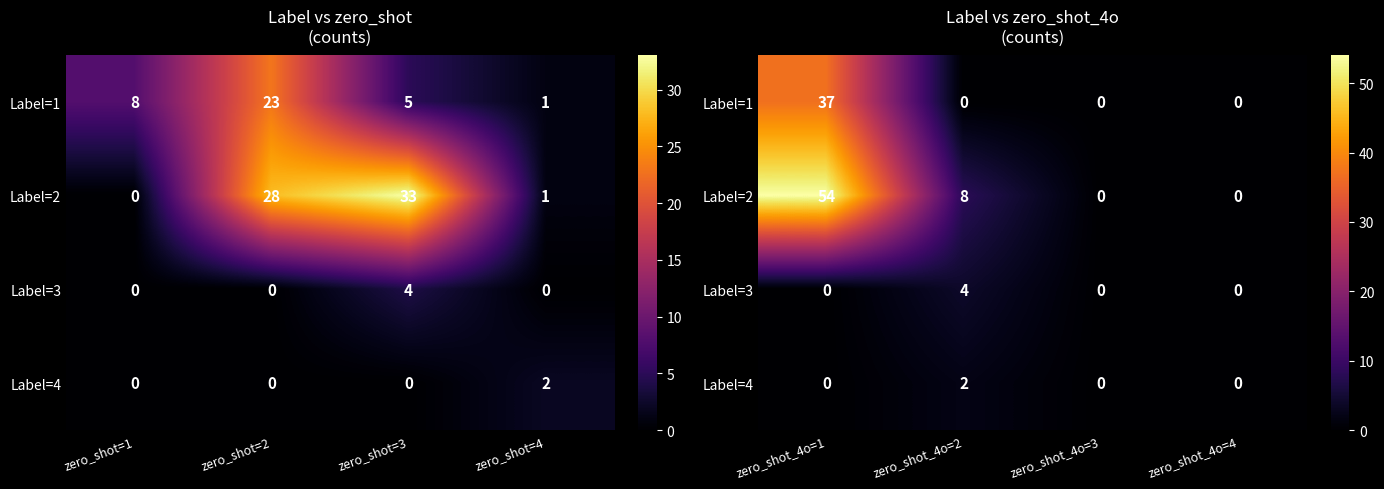

Rank the series at zero_shot_4o=4 from lowest to highest value.

Label=1, Label=2, Label=3, Label=4